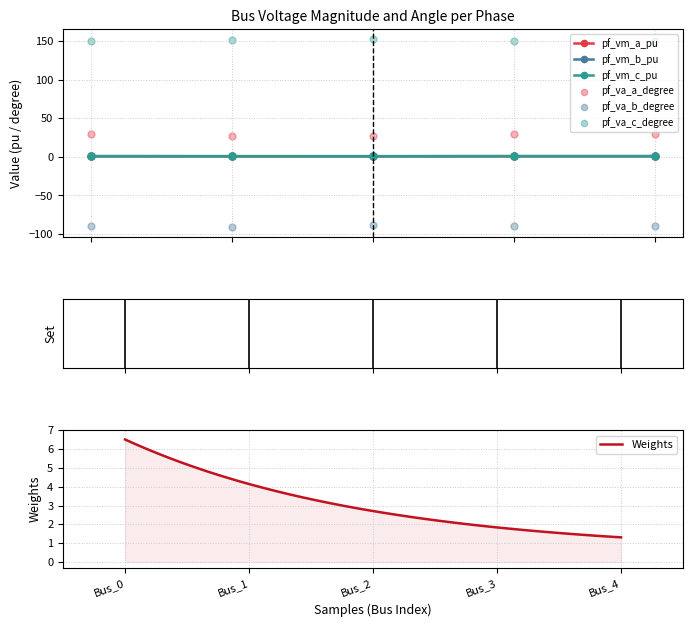

At how many categories does at least one series exceed 120?

5